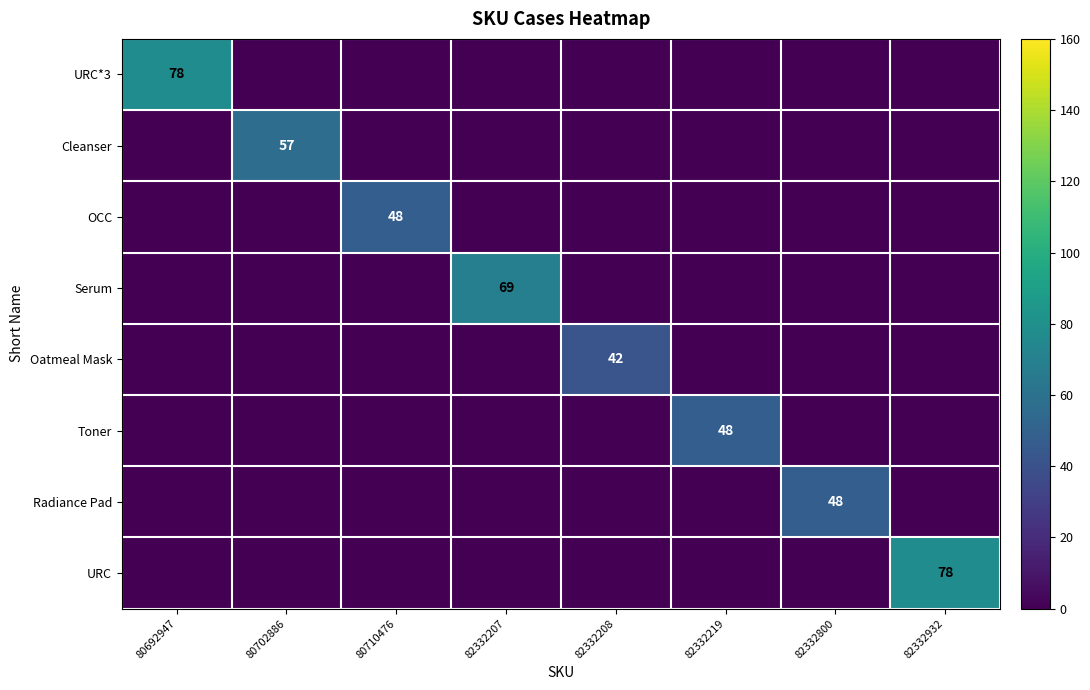

The value of Serum at 82332207 is 31. True or false?

False